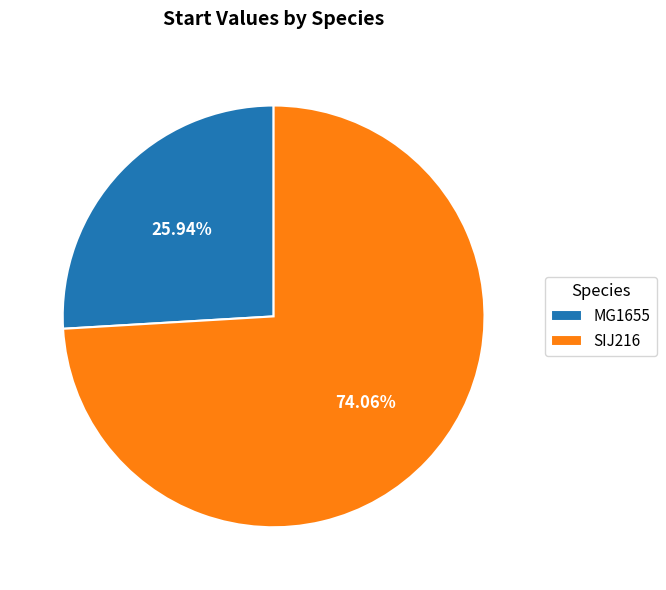

How many slices are in this pie chart?

2